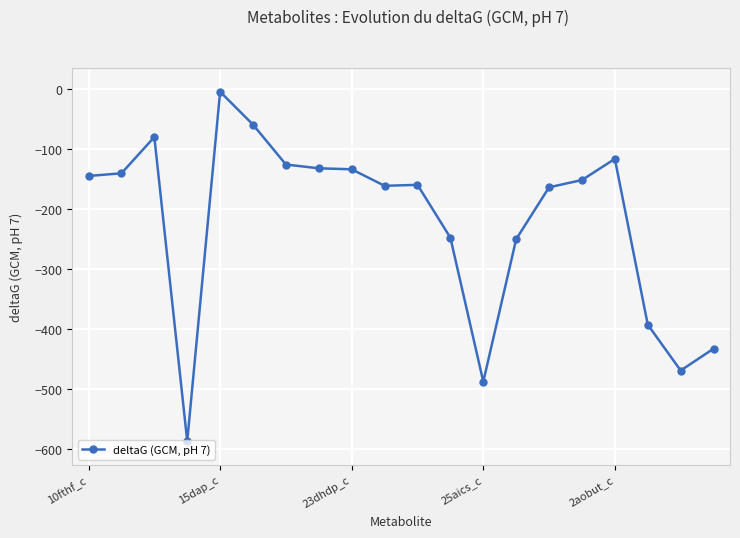

True or false: there are more than 1 points higher than both neighbors.

True